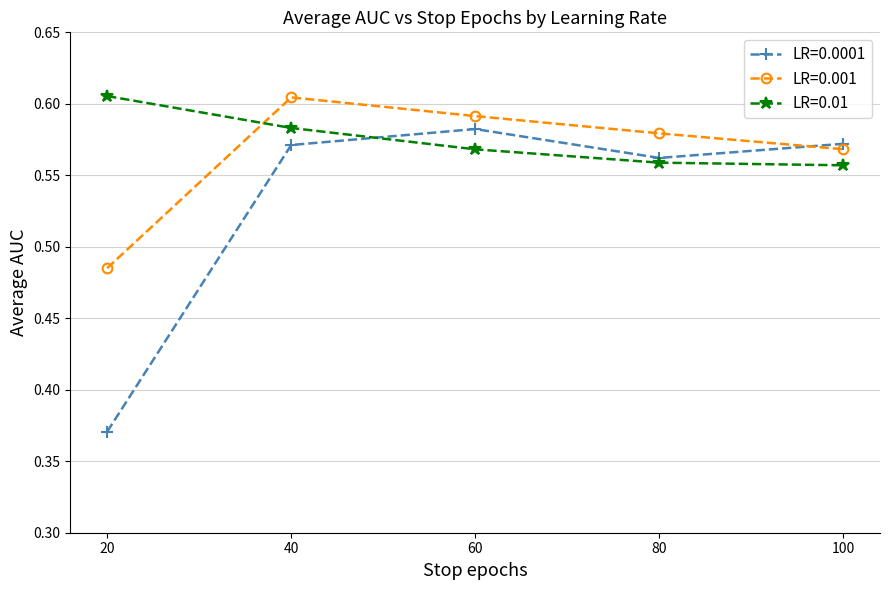

At which label does LR=0.001 reach its peak?

40